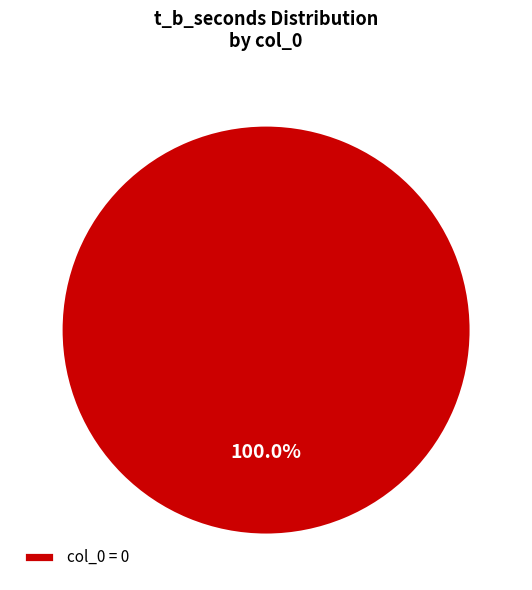

Does any single category account for the majority?

Yes